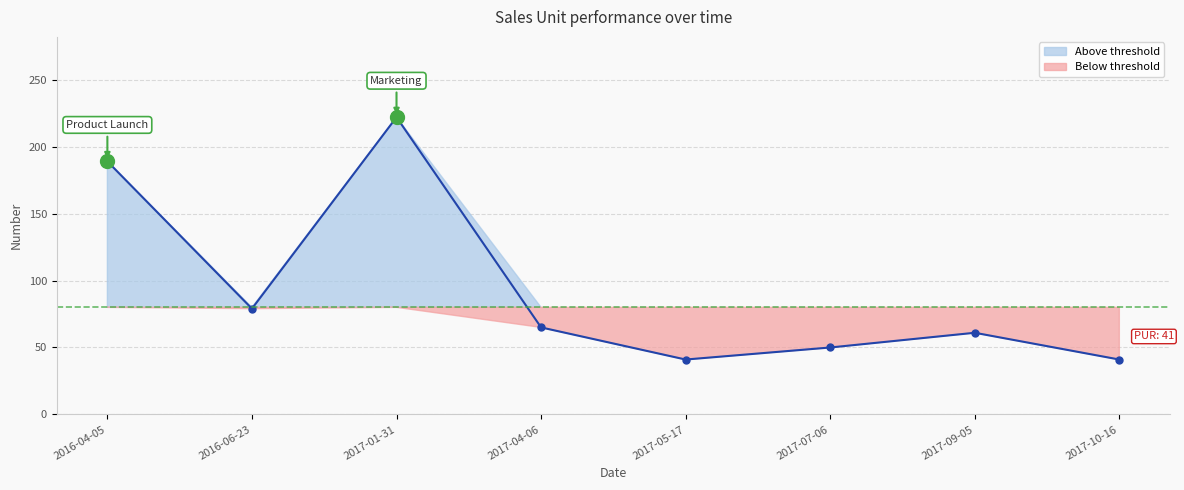

What is the average value?

94